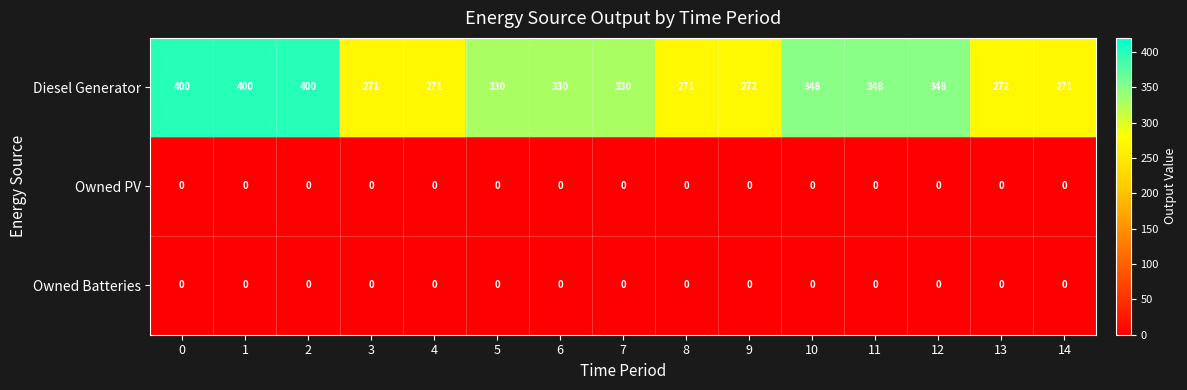

The Owned PV series shows 0 at 4. True or false?

True